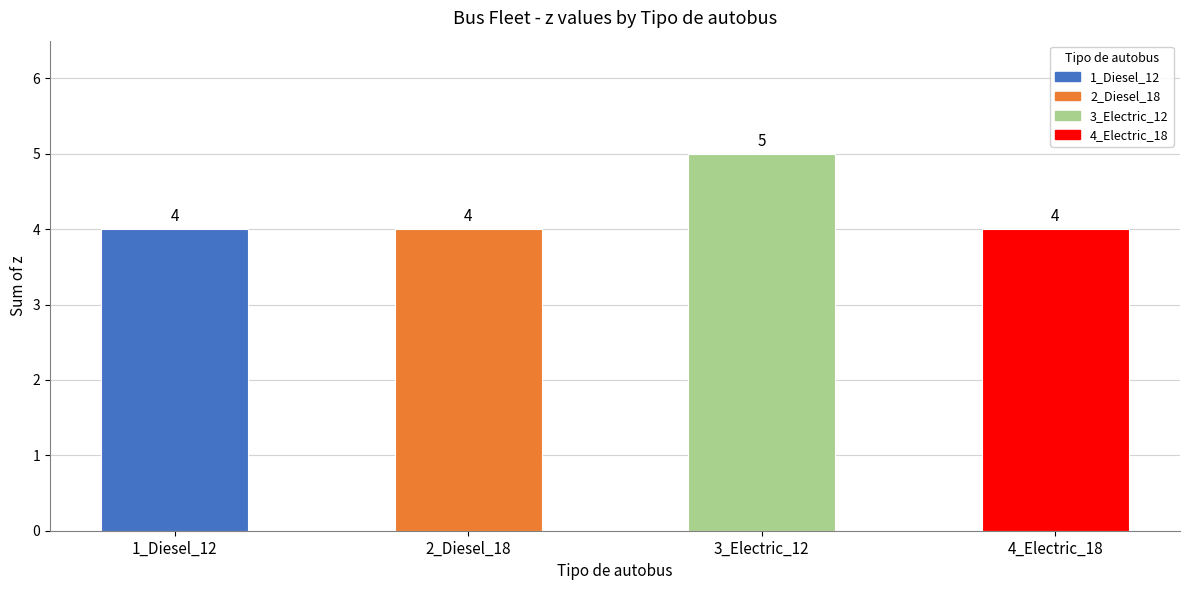

True or false: the data shows 6 at 1_Diesel_12.

False